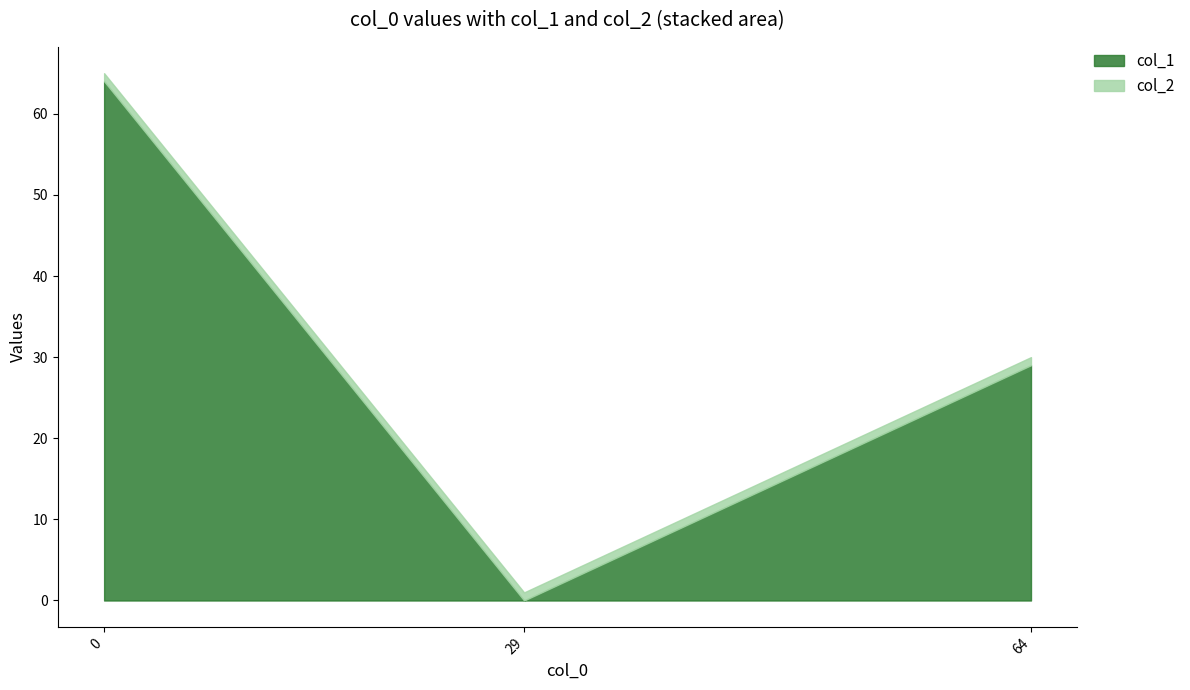

Which series has the largest total across all categories?

col_1